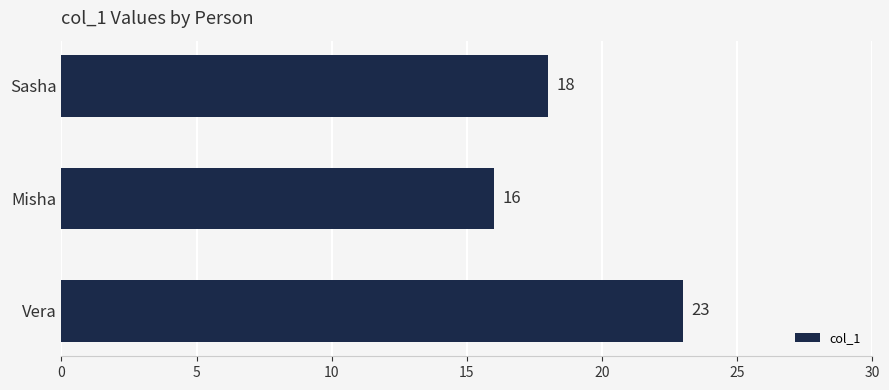

What is the average value?

19